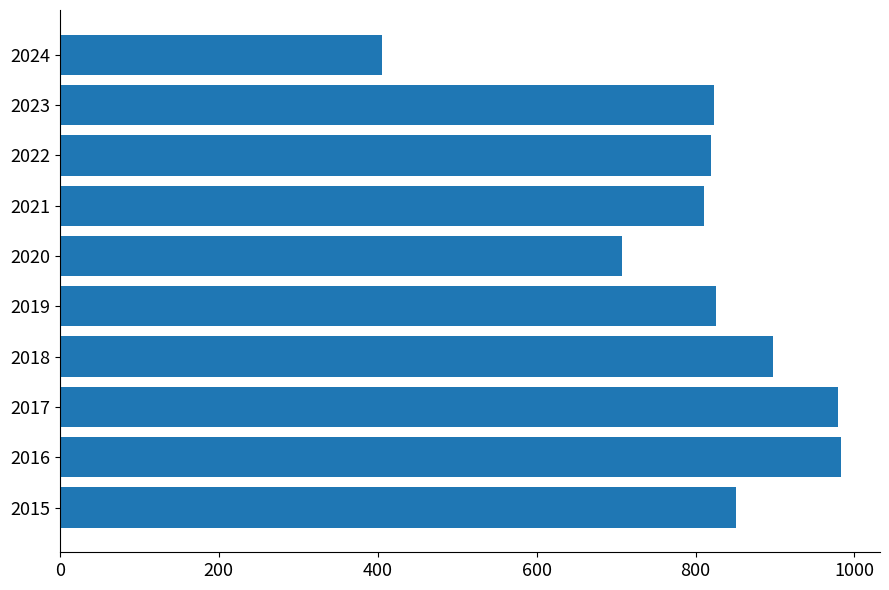

What is the difference between the maximum and minimum values?

577